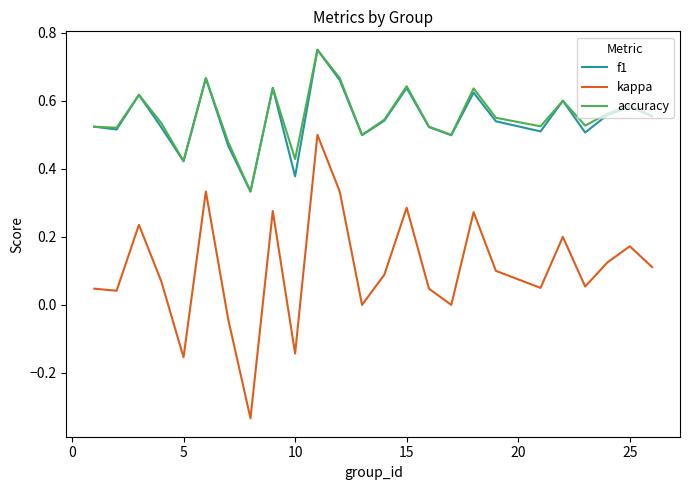

Which series has the largest range (max minus min)?

kappa